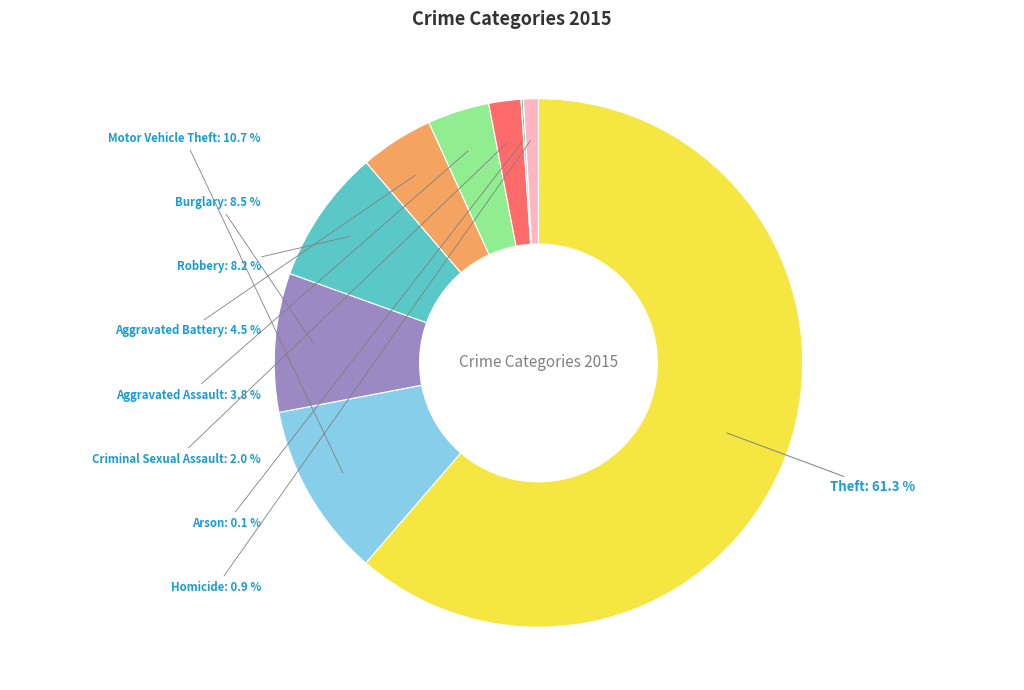

Does Motor Vehicle Theft account for over 50% of the chart?

No